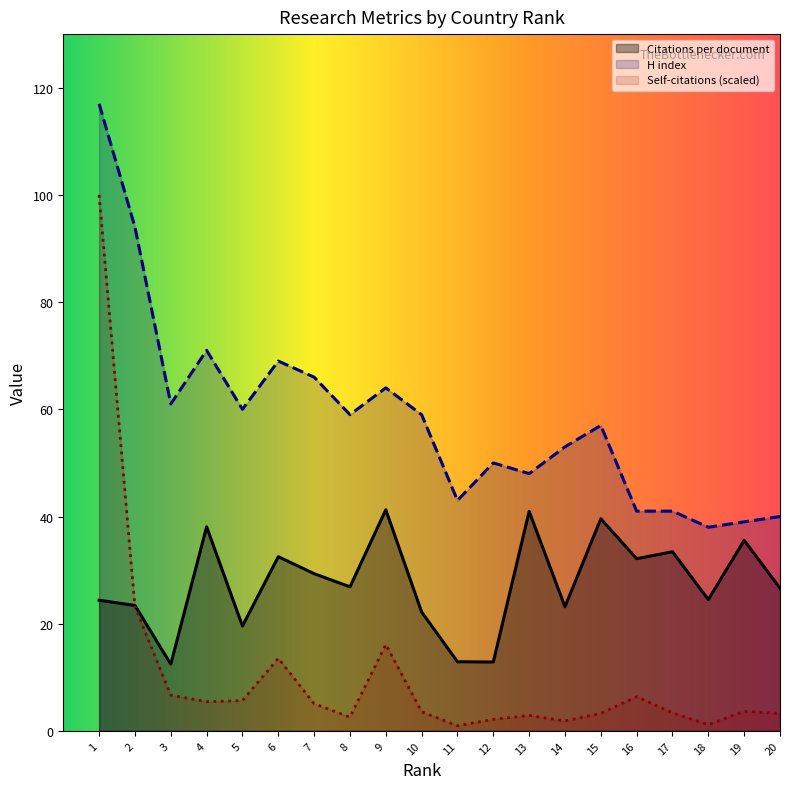

What is the maximum value shown in the chart?

117.0